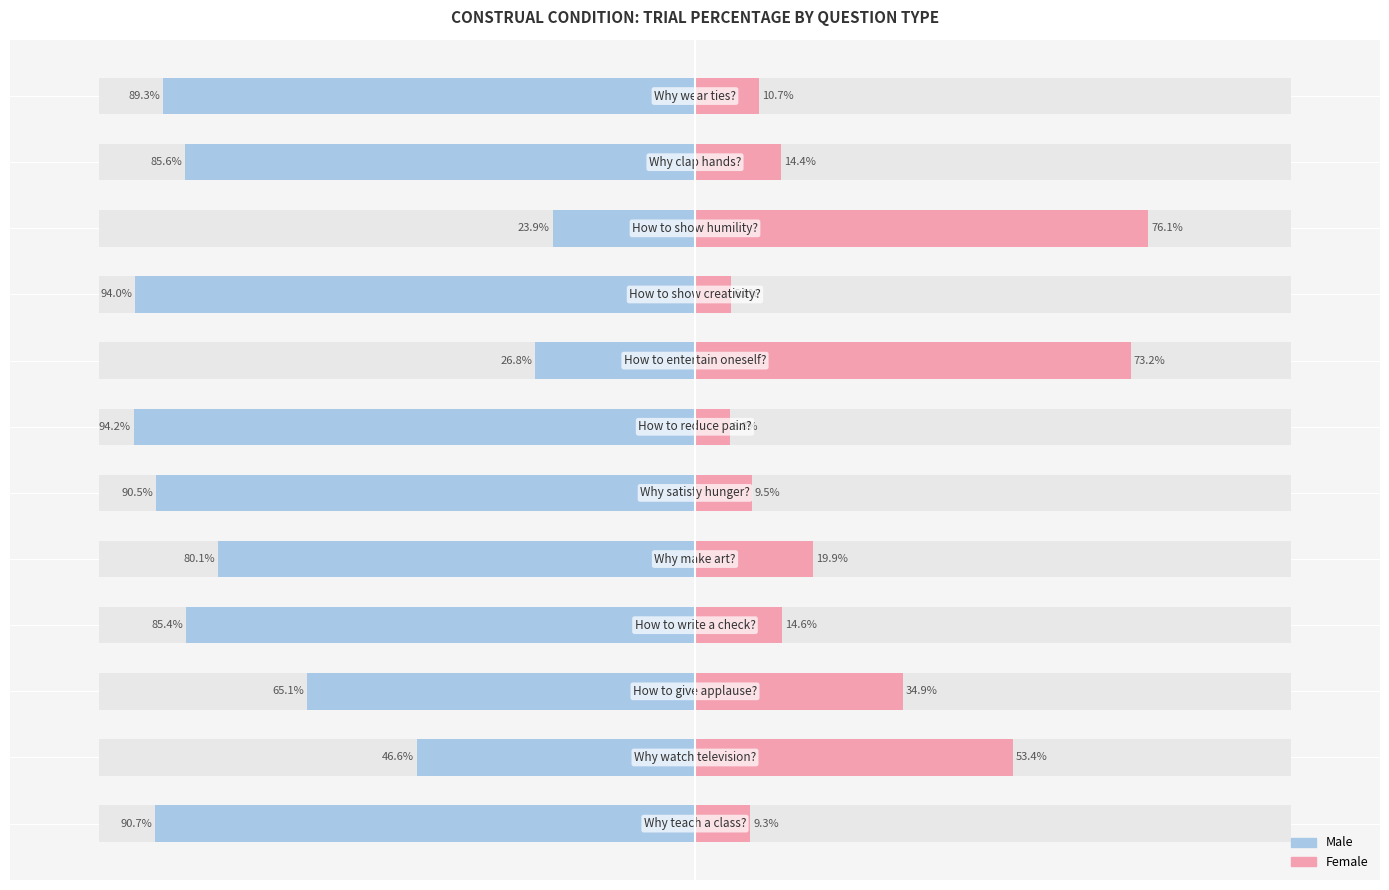

Reading right to left, extract all data points from this chart.

Male: -89.3	-85.6	-23.9	-94.0	-26.8	-94.2	-90.5	-80.1	-85.4	-65.1	-46.6	-90.7
Female: 10.7	14.4	76.1	6.0	73.2	5.8	9.5	19.9	14.6	34.9	53.4	9.3